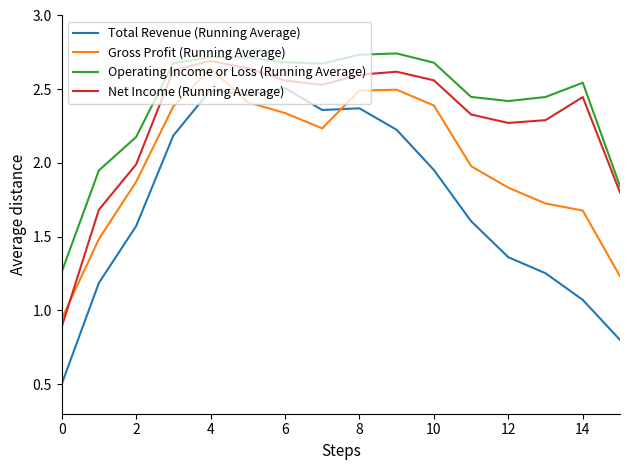

What are all the series names shown in the legend?

Total Revenue (Running Average), Gross Profit (Running Average), Operating Income or Loss (Running Average), Net Income (Running Average)